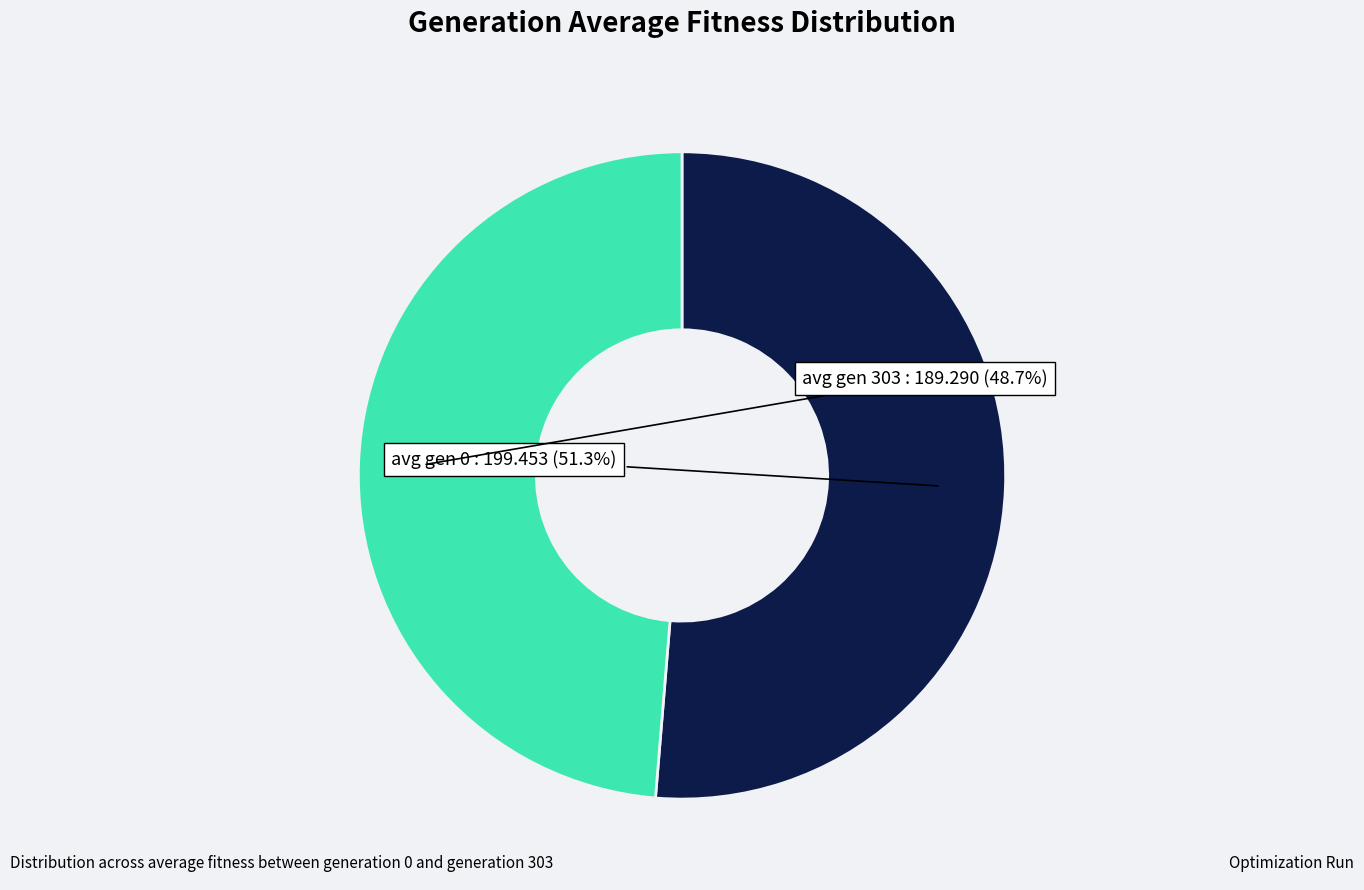

Does any single category account for the majority?

Yes